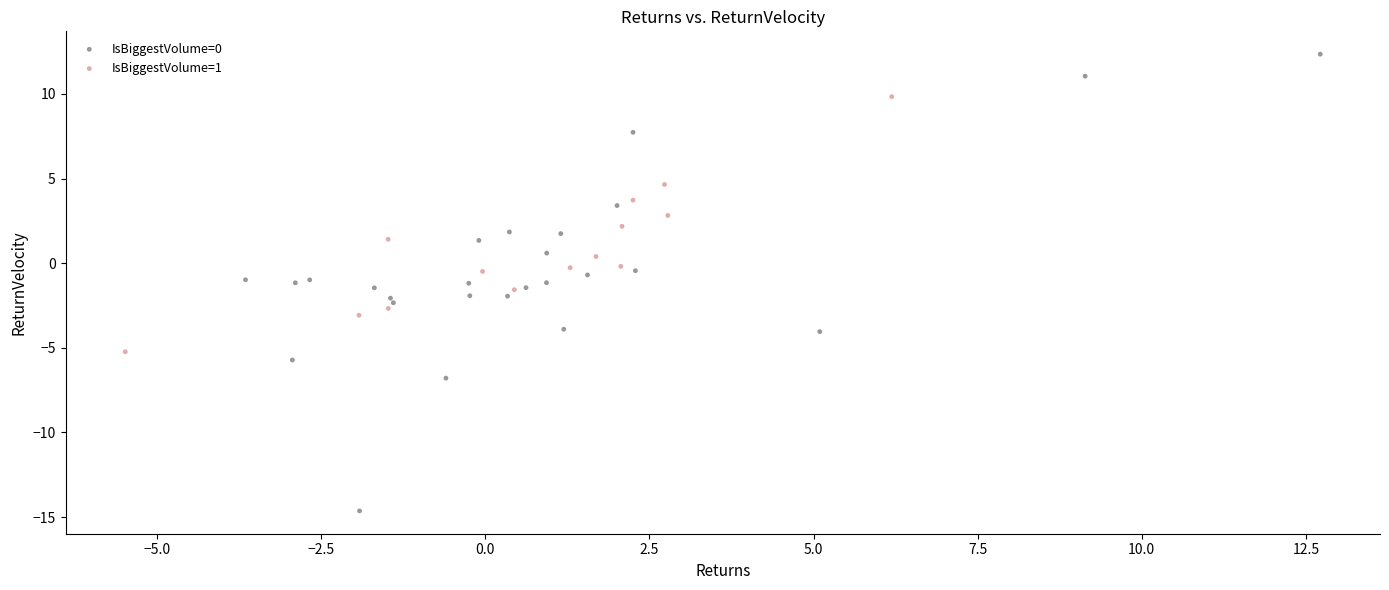

Which series has the widest spread of Y values?

IsBiggestVolume=0